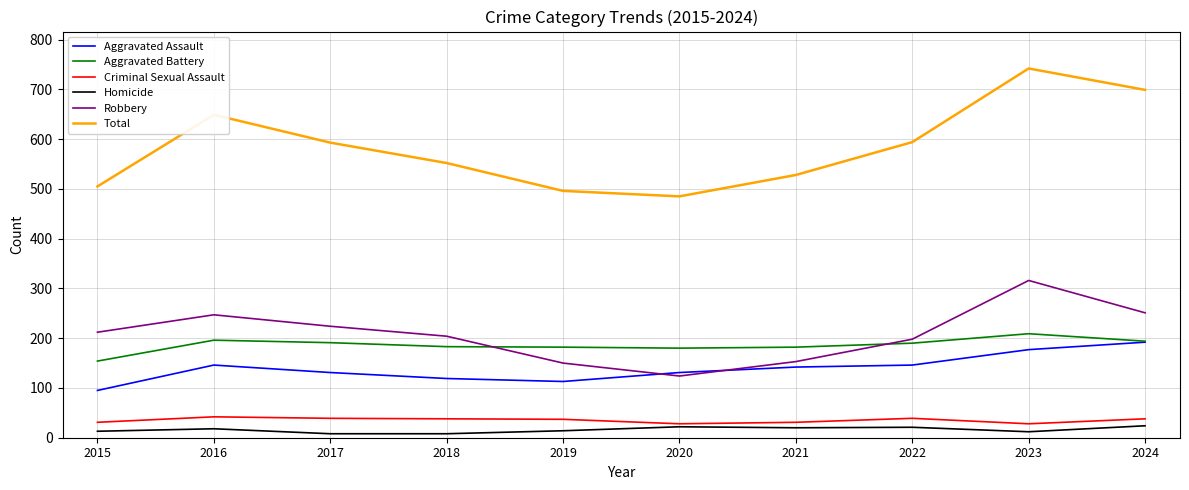

What is the average value of the Aggravated Assault series?

139